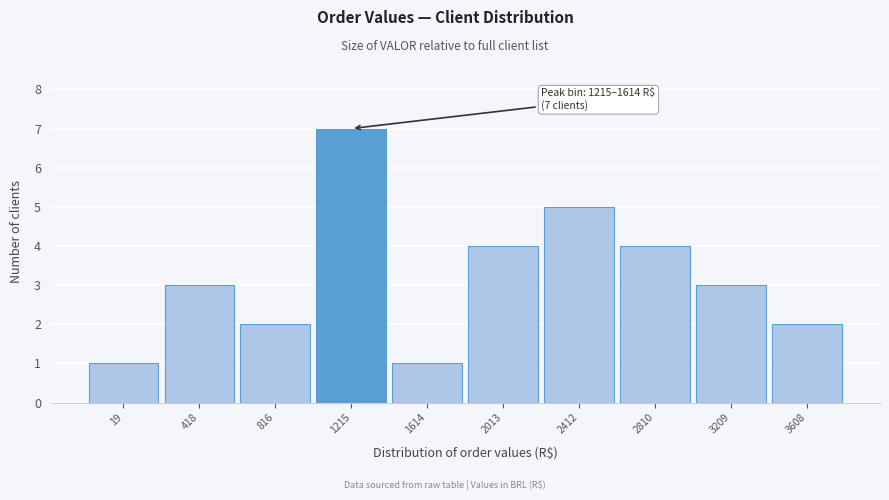

Reading right to left, extract all data points from this chart.

3608=2	3209=3	2810=4	2412=5	2013=4	1614=1	1215=7	816=2	418=3	19=1